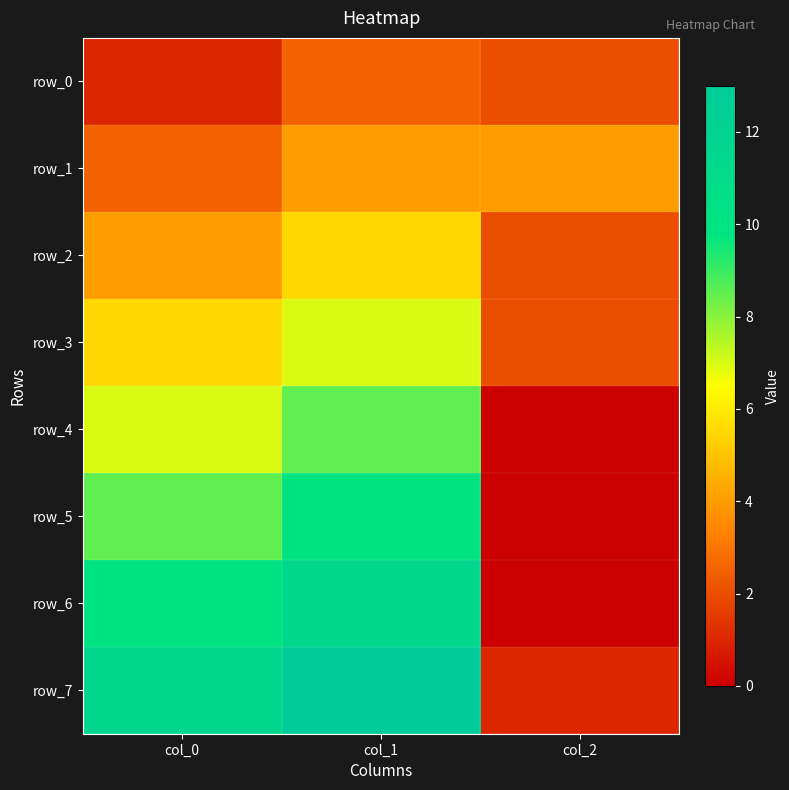

What is the sum of all row_5 values?

18.5